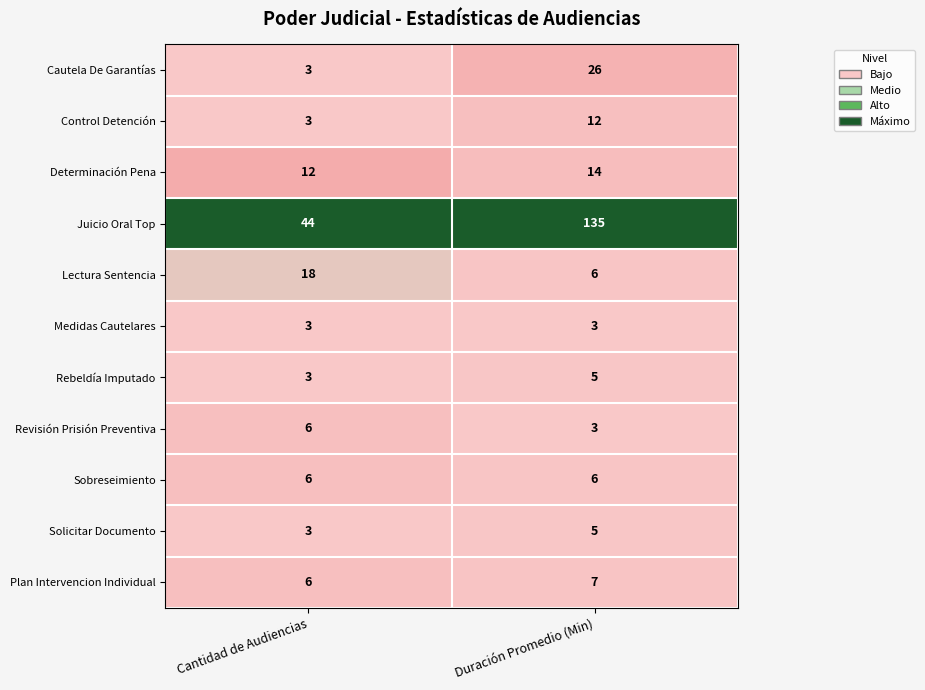

Reading right to left, list all the values displayed in this chart.

Cautela De Garantías: Duración Promedio (Min)=26	Cantidad de Audiencias=3
Control Detención: Duración Promedio (Min)=12	Cantidad de Audiencias=3
Determinación Pena: Duración Promedio (Min)=14	Cantidad de Audiencias=12
Juicio Oral Top: Duración Promedio (Min)=135	Cantidad de Audiencias=44
Lectura Sentencia: Duración Promedio (Min)=6	Cantidad de Audiencias=18
Medidas Cautelares: Duración Promedio (Min)=3	Cantidad de Audiencias=3
Rebeldía Imputado: Duración Promedio (Min)=5	Cantidad de Audiencias=3
Revisión Prisión Preventiva: Duración Promedio (Min)=3	Cantidad de Audiencias=6
Sobreseimiento: Duración Promedio (Min)=6	Cantidad de Audiencias=6
Solicitar Documento: Duración Promedio (Min)=5	Cantidad de Audiencias=3
Plan Intervencion Individual: Duración Promedio (Min)=7	Cantidad de Audiencias=6